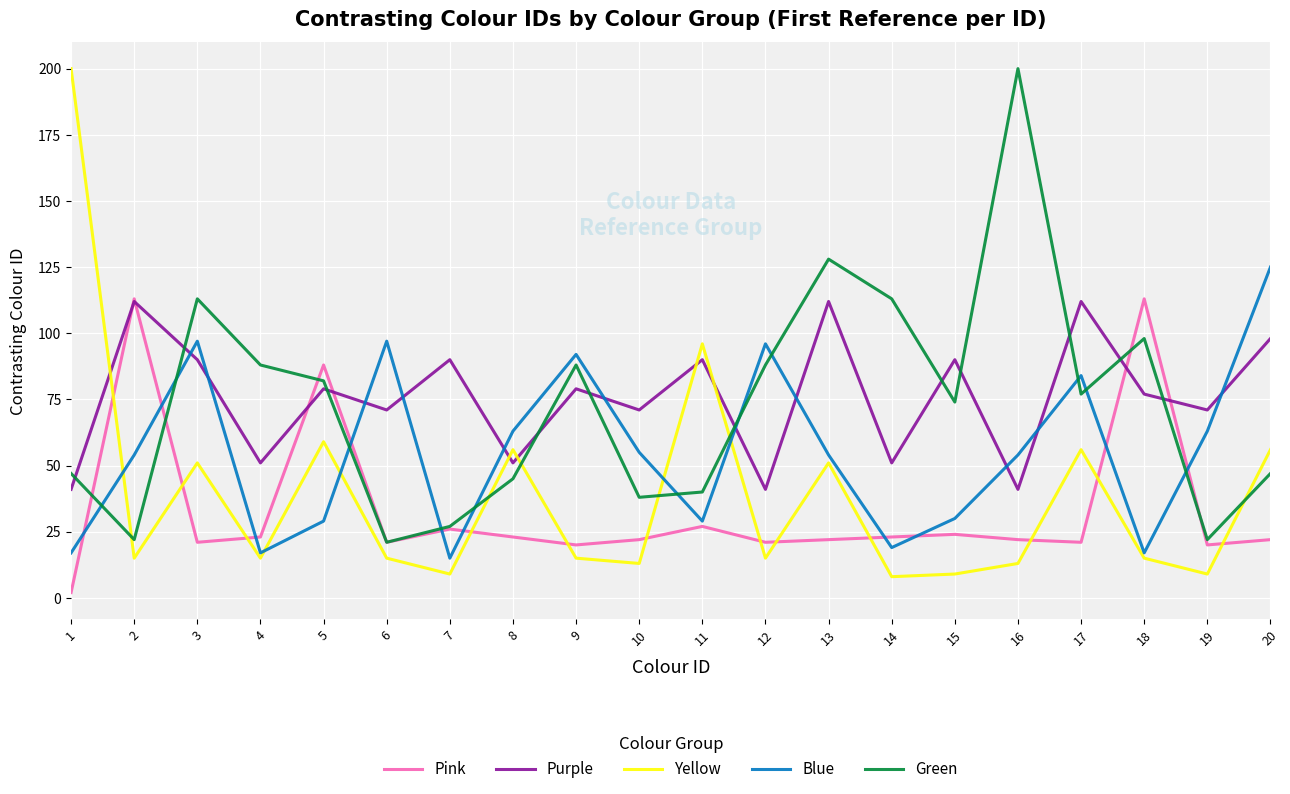

How many times do Yellow and Purple cross each other?

5